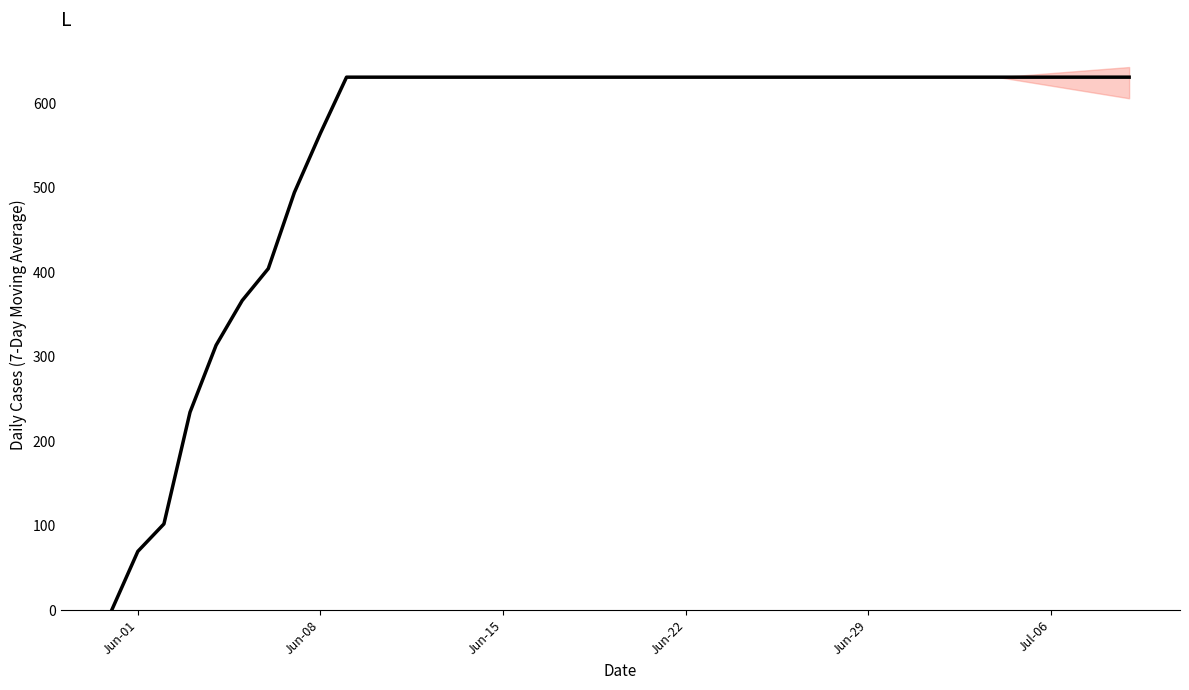

How many values are below 631?

9